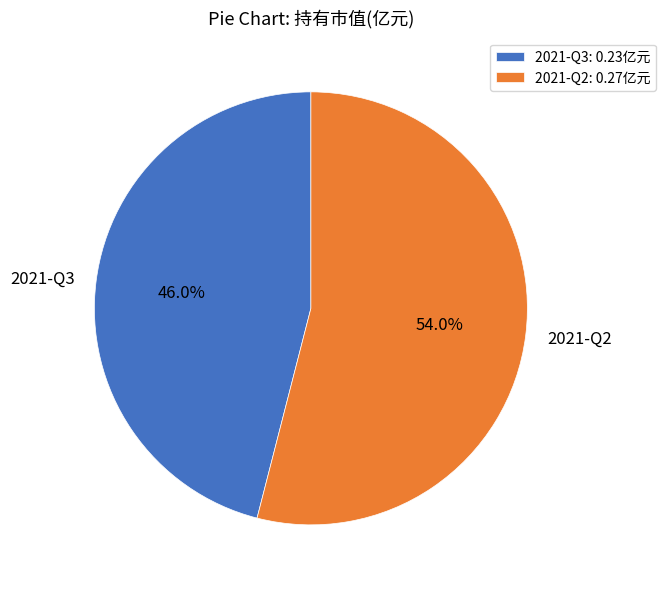

Which slice is the largest?

2021-Q2